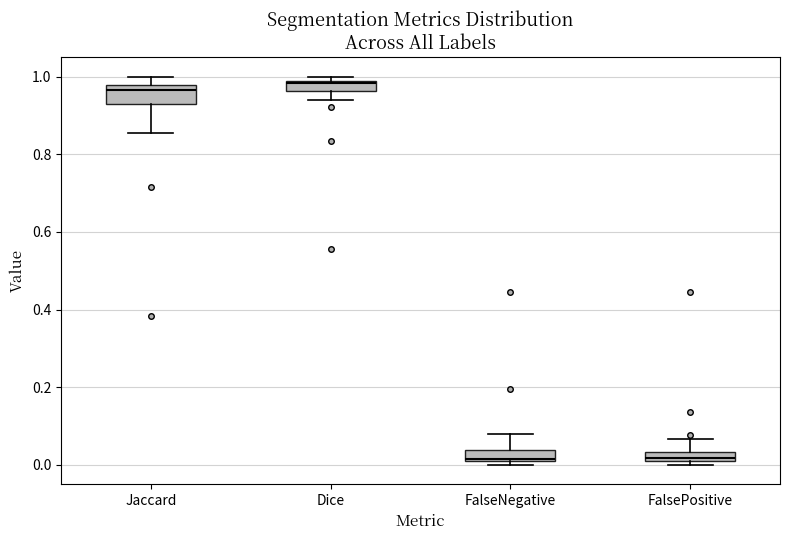

Where is the lower edge of the box for FalseNegative on the y-axis? The values are not printed on the chart, so give them approximately, as read against the axis.

0.02